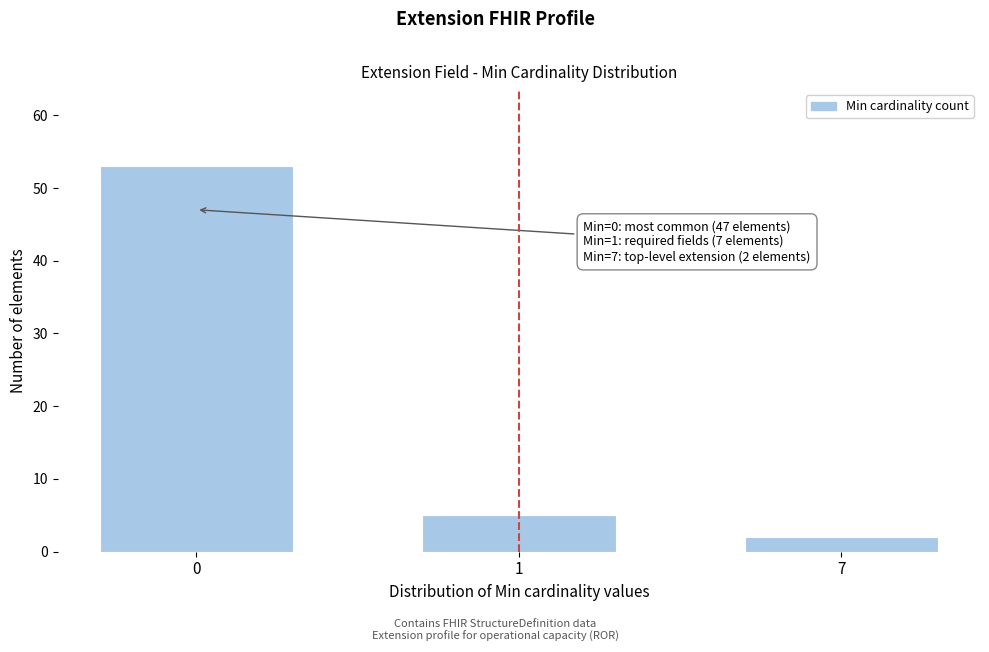

Reading right to left, list all the values displayed in this chart.

2	5	53